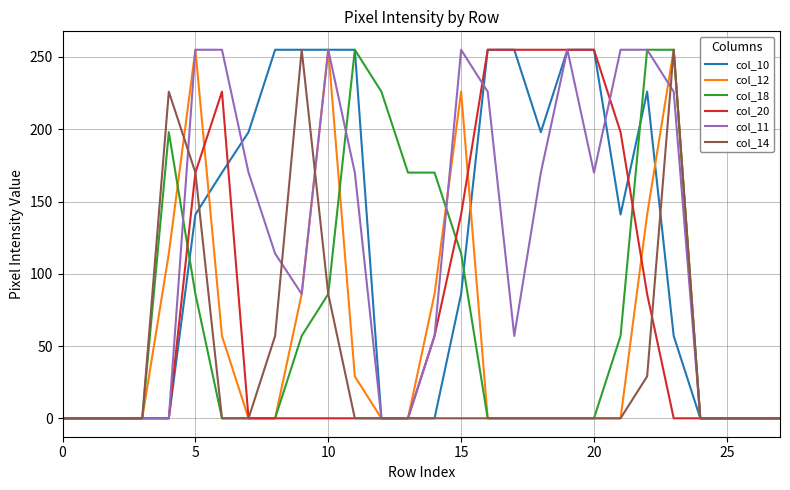

What is the highest value of the col_18 series?

255